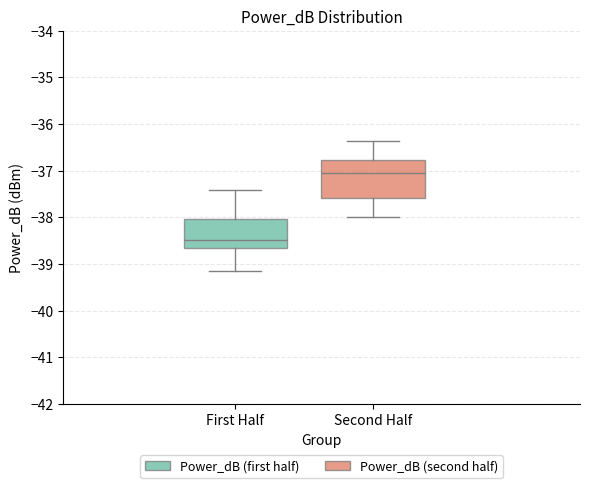

Reading left to right, read every box against the y-axis: the position of its median line, the range the box covers, and the ends of its whiskers. The values are not printed on the chart, so give them approximately, as read against the axis.

First Half: median -38.5, box -38.7 to -38.0, whiskers -39.1 to -37.4
Second Half: median -37.0, box -37.6 to -36.8, whiskers -38.0 to -36.4